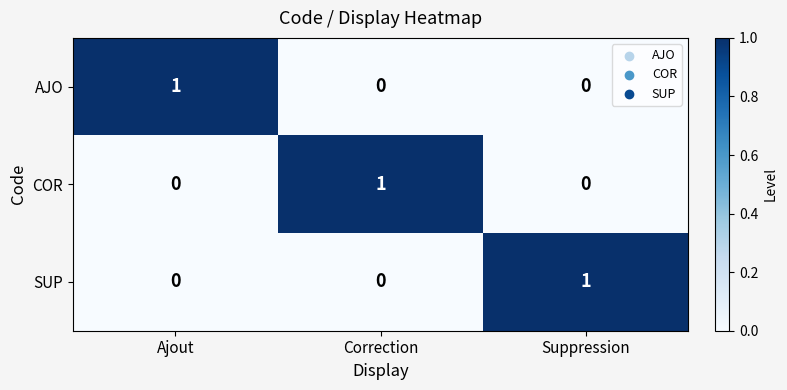

How many SUP values are between 0 and 1?

3